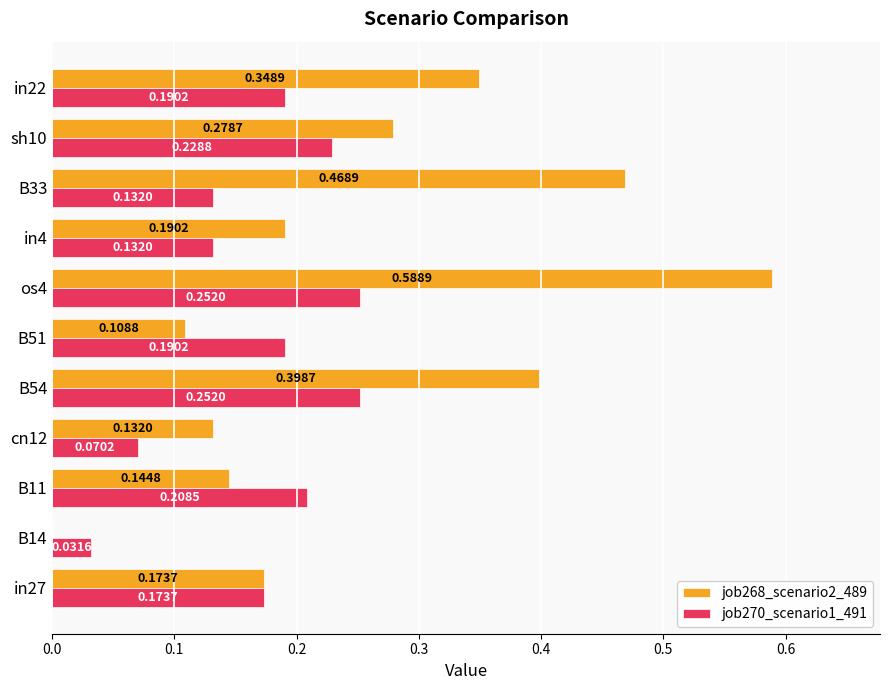

Is the value of job268_scenario2_489 at B33 greater than the value of job270_scenario1_491 at in22?

Yes